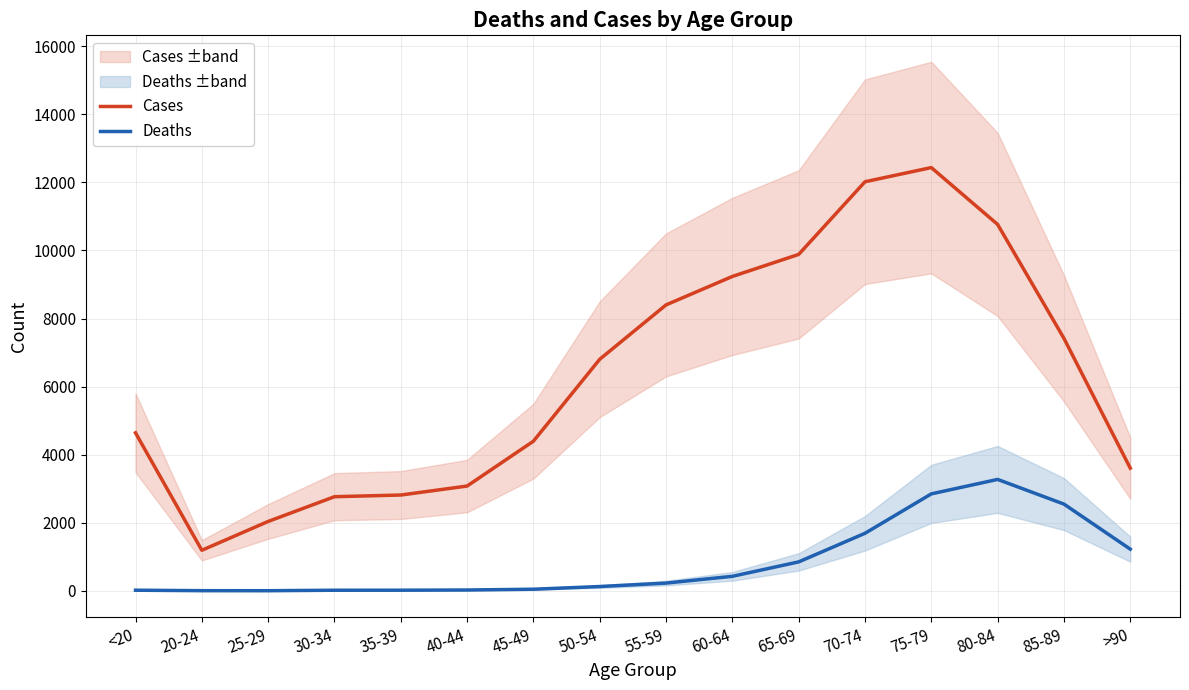

True or false: Cases and Deaths intersect in this chart.

False